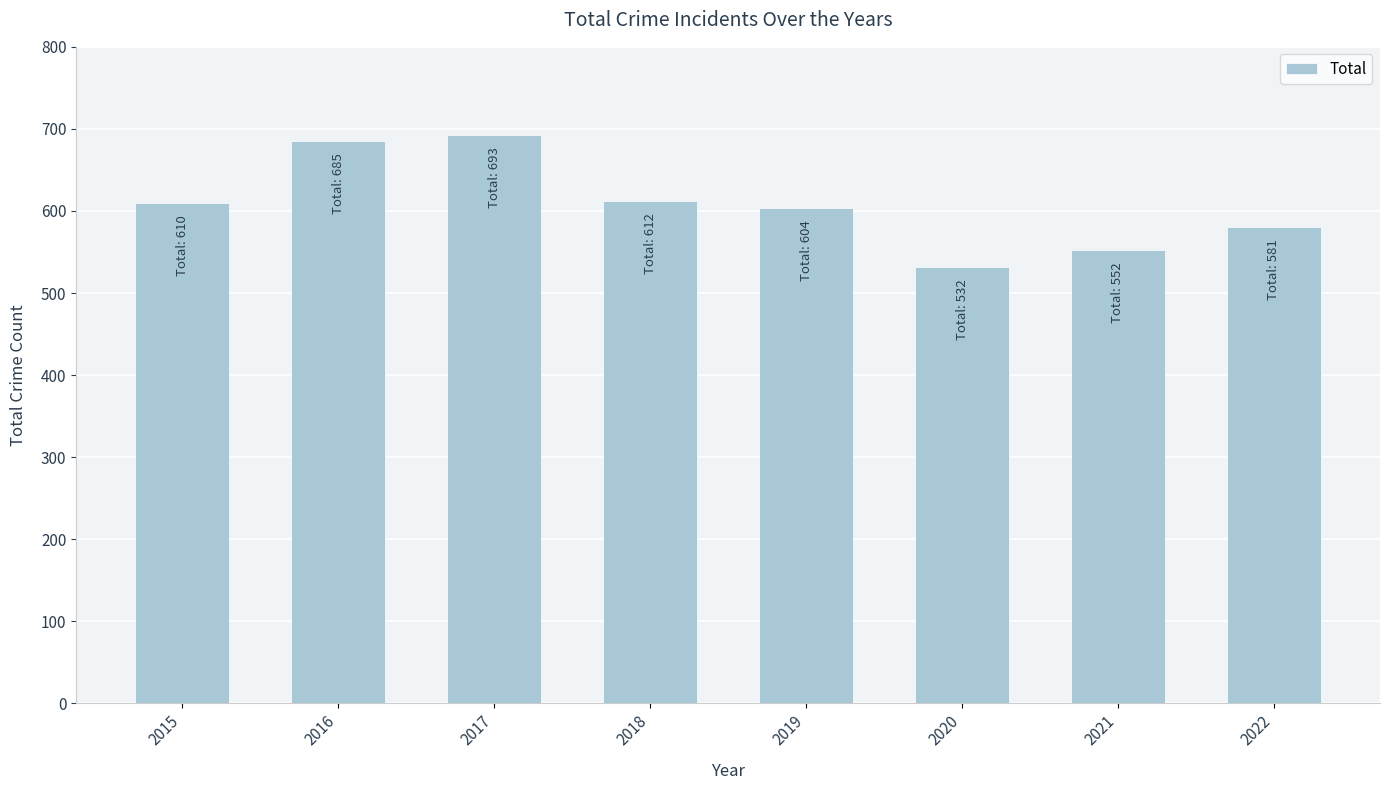

What is the minimum value shown in the chart?

532